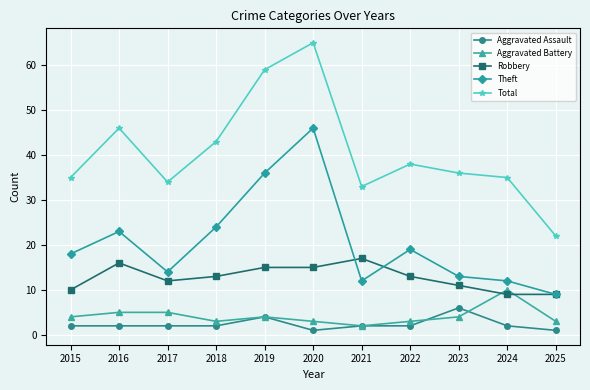

At which category does Theft reach its first local valley?

2017